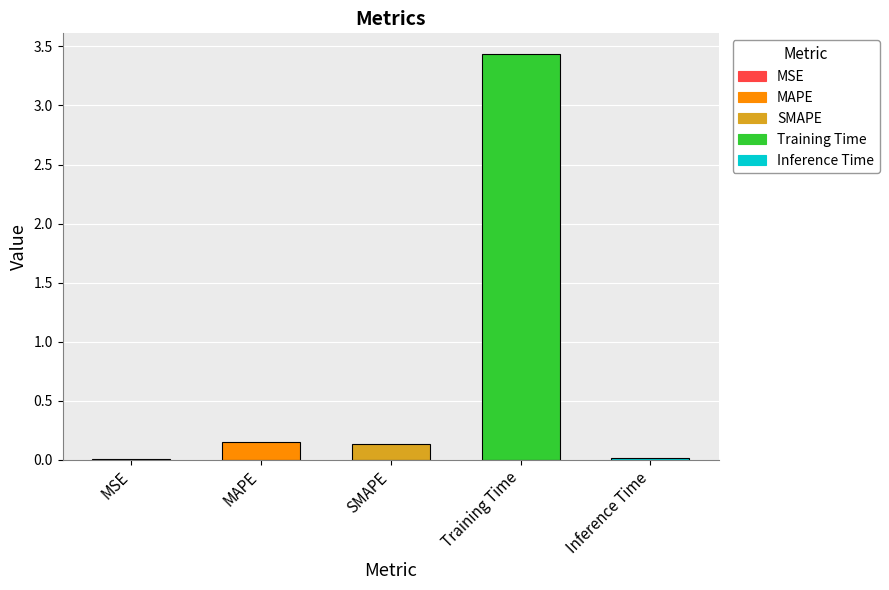

What is the sum of all values?

3.8